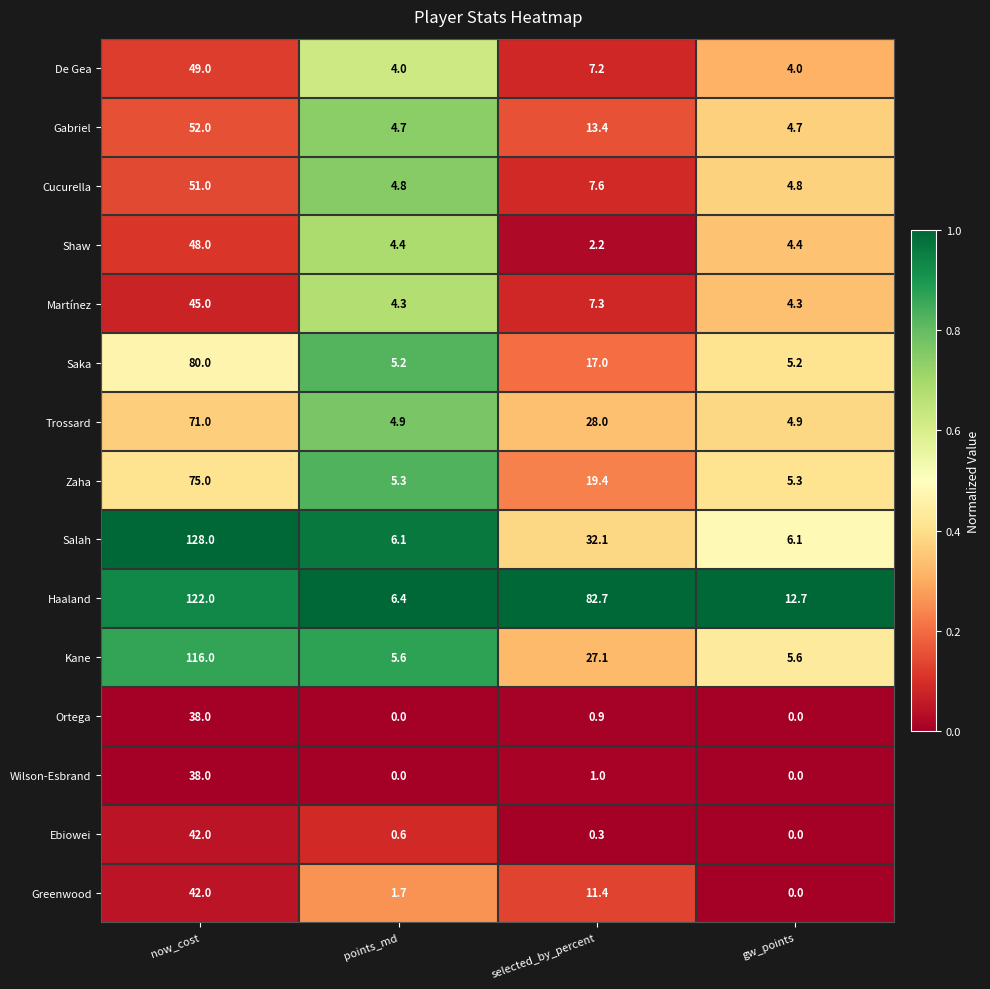

The value of Ebiowei at gw_points is 0.0. True or false?

True